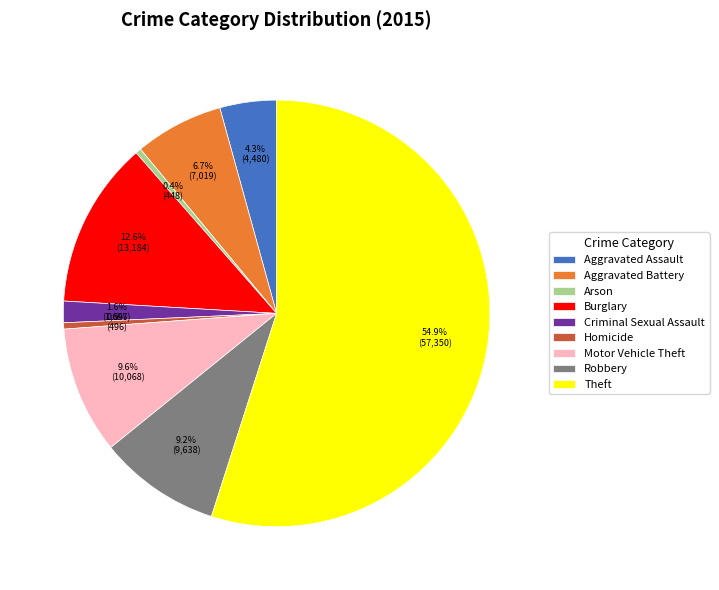

Which category has the biggest portion of the pie?

Theft